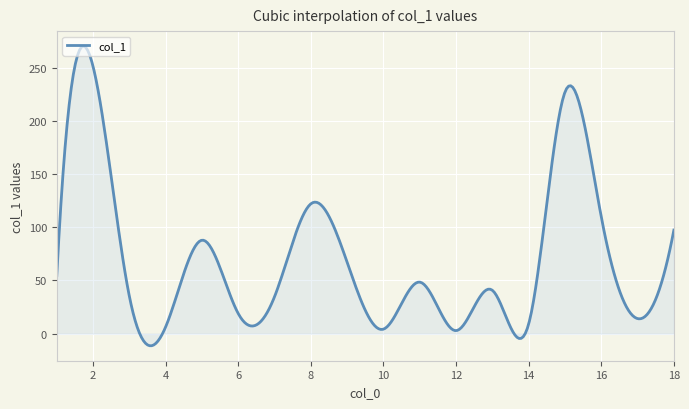

What is the difference between the maximum and minimum values?

281.6